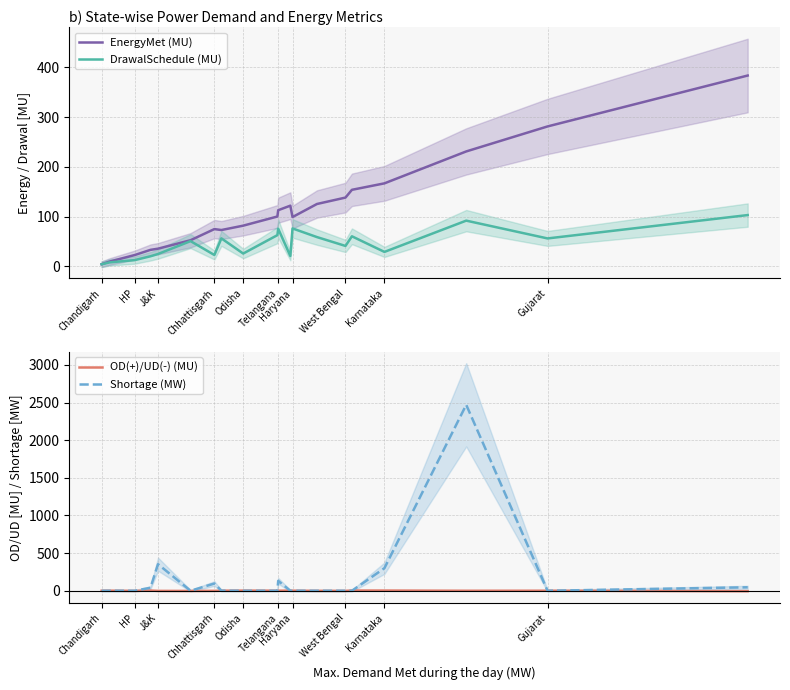

Is it true that EnergyMet (MU) equals 13.5 at Chhattisgarh?

False